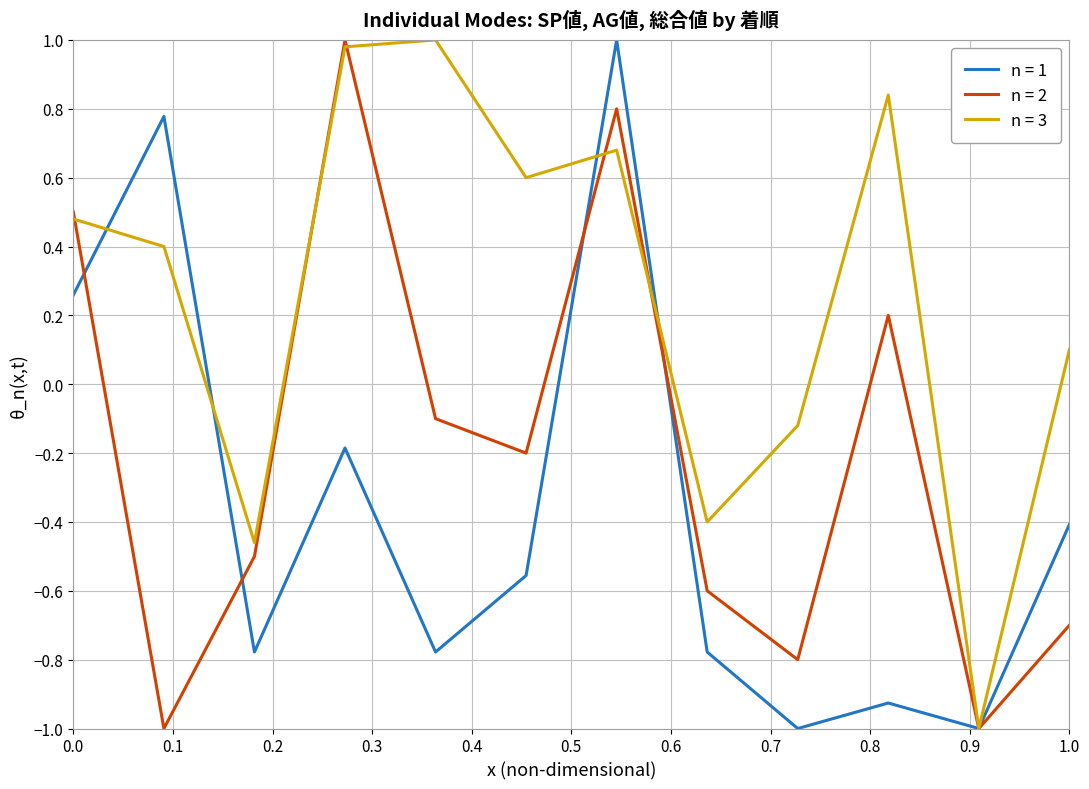

How many categories are shown in the chart?

12